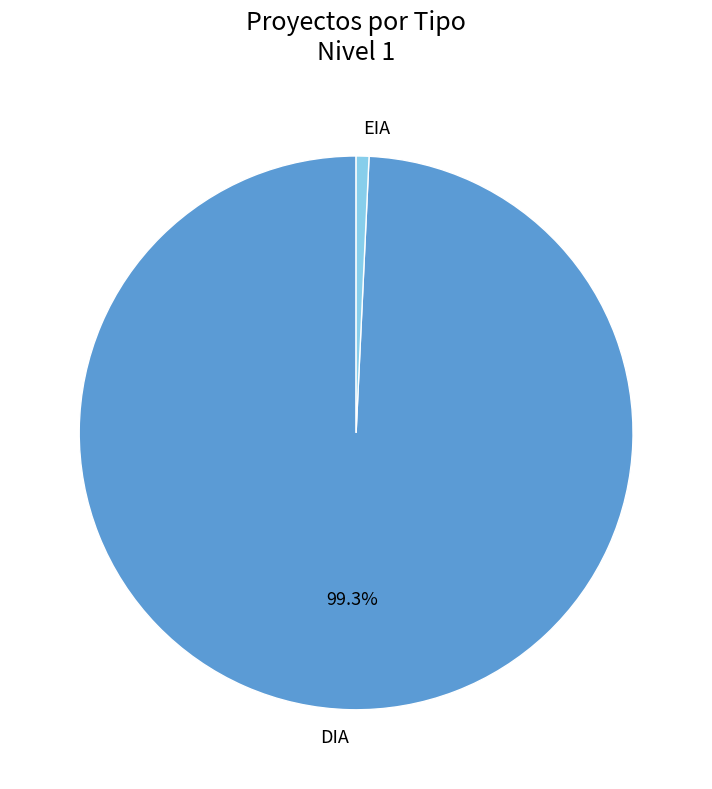

What portion of the pie excludes DIA?

0.7%